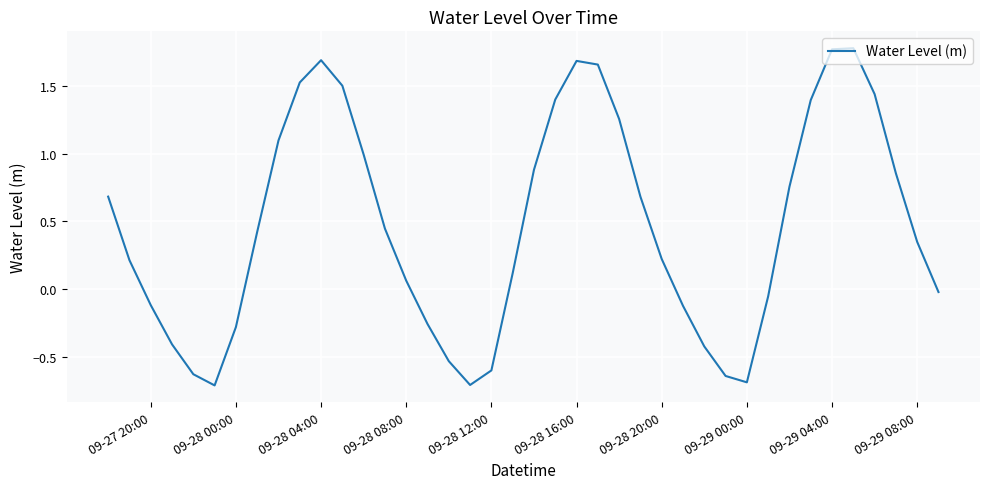

What is the minimum value shown in the chart?

-0.7